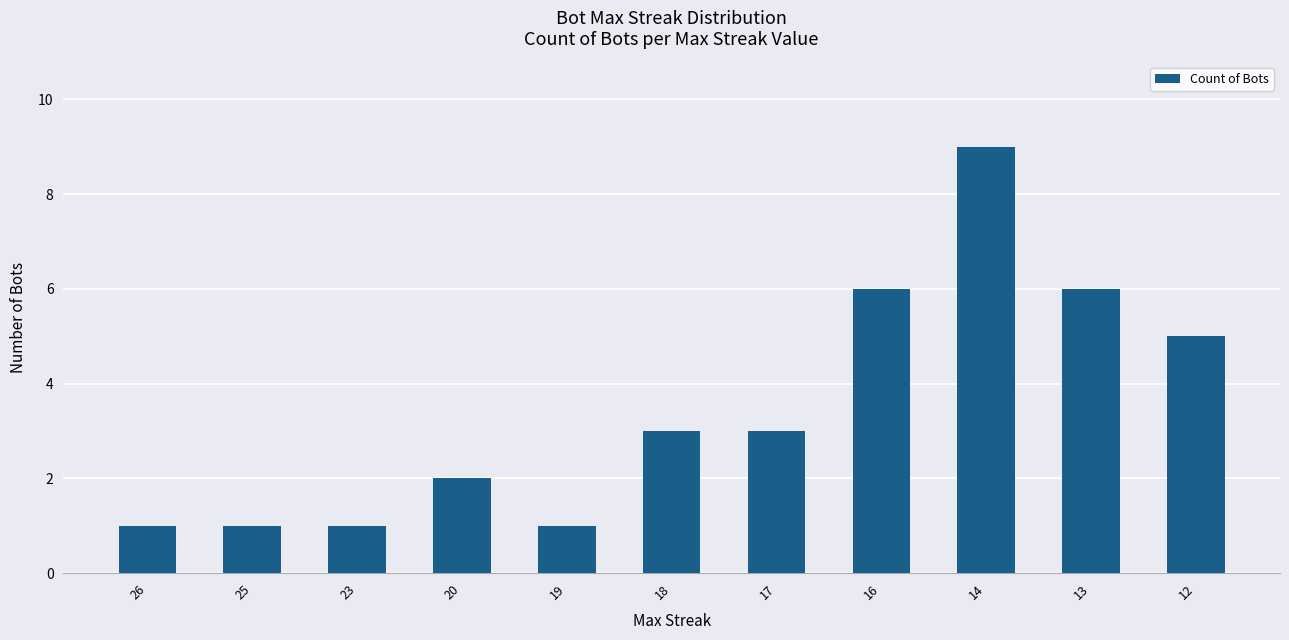

Reading left to right, what are all the values shown in this chart?

1	1	1	2	1	3	3	6	9	6	5